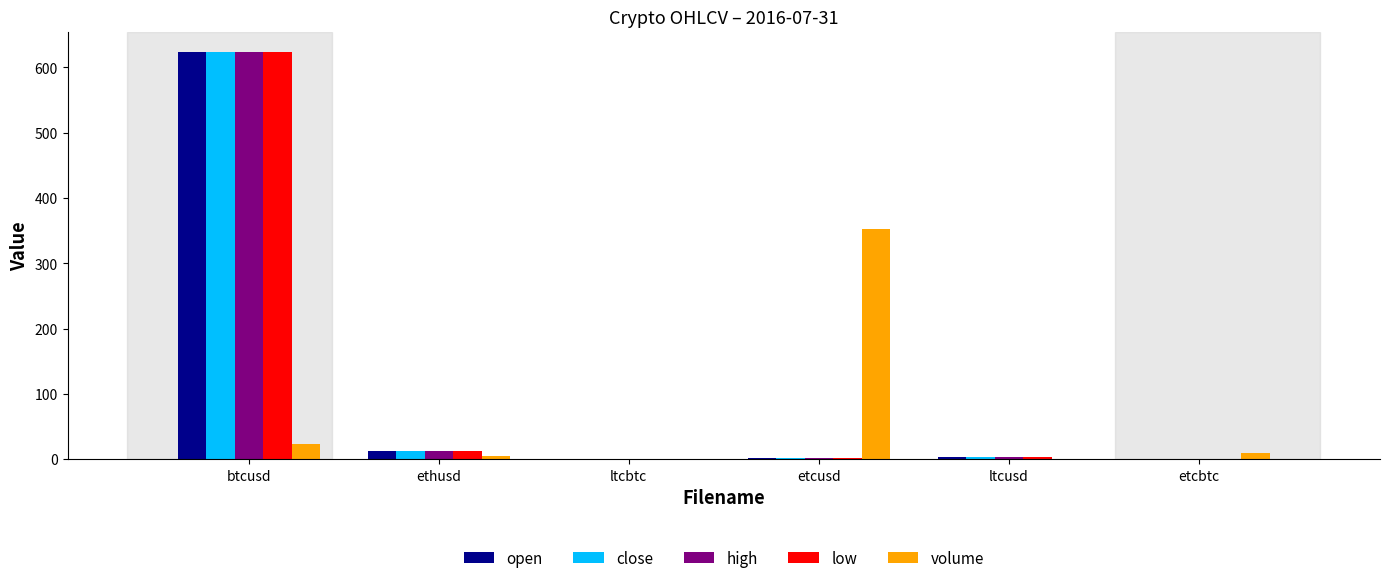

Is it true that close equals 622.8 at btcusd?

True